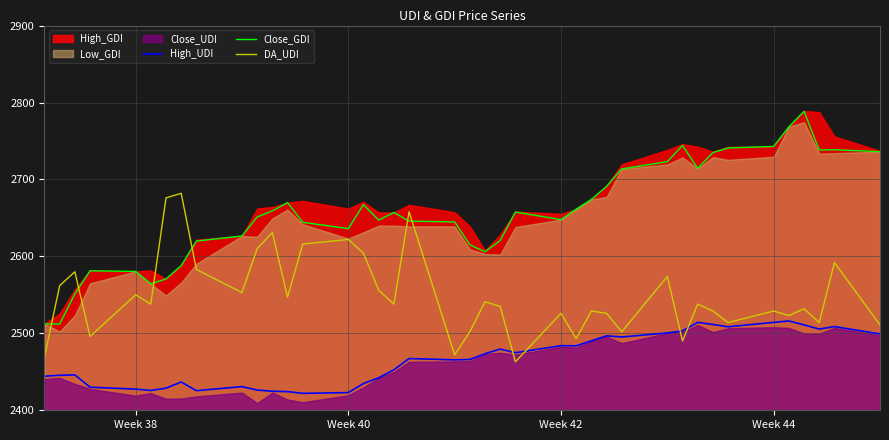

What is the sum of all Close_GDI values?

106286.9